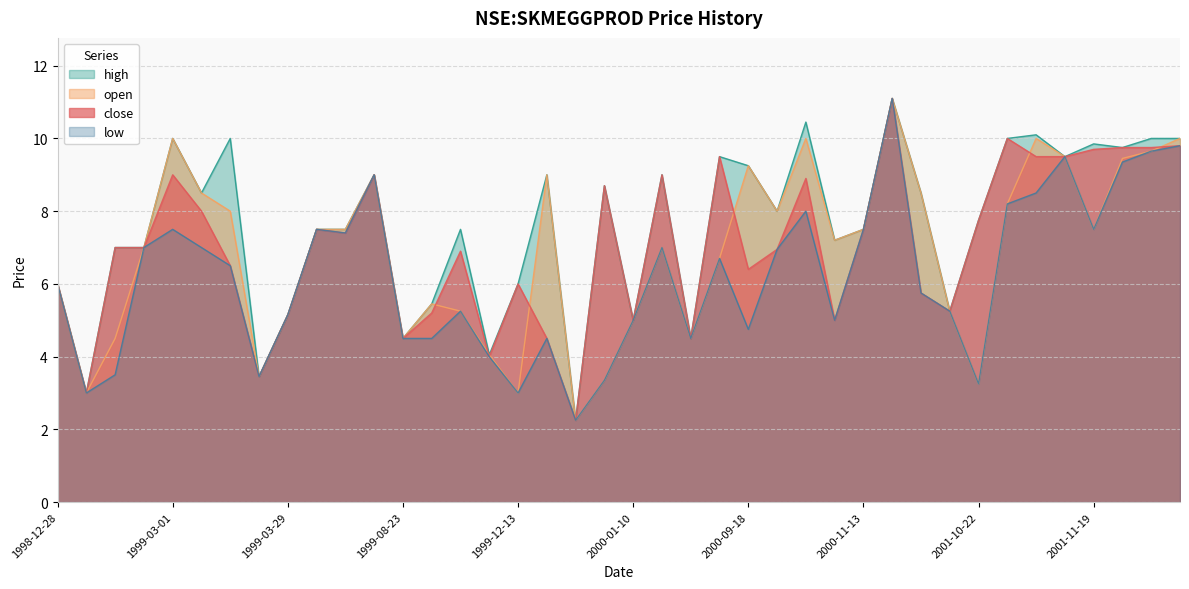

What is the difference between the high values at 2000-01-03 and 1999-03-08?

0.2